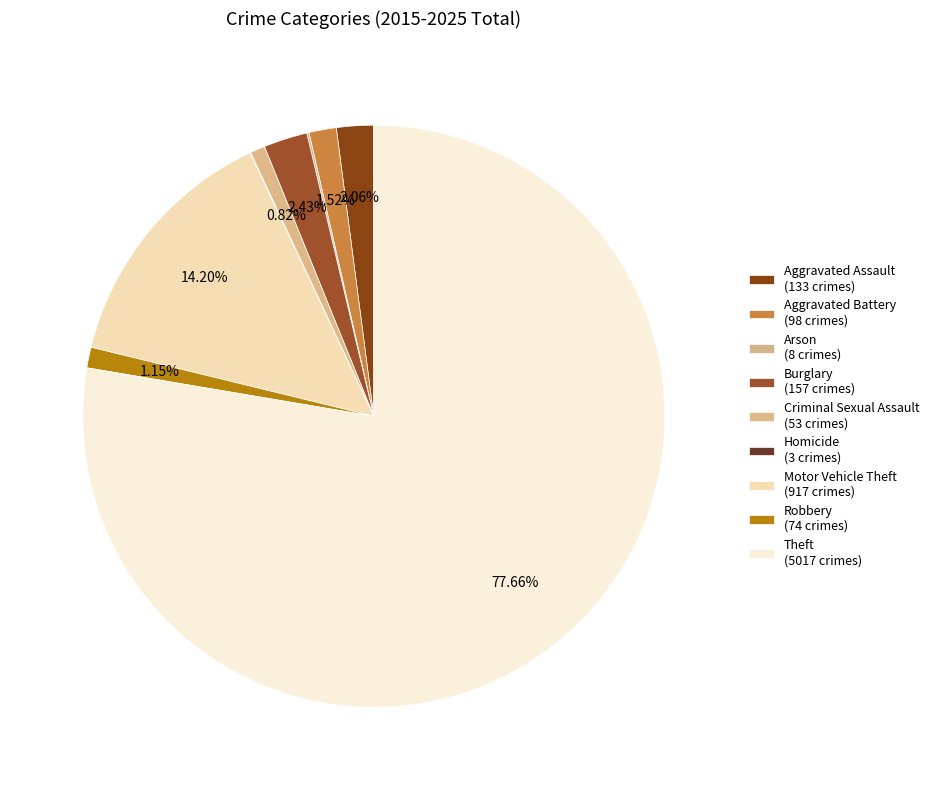

How many slices are in this pie chart?

9